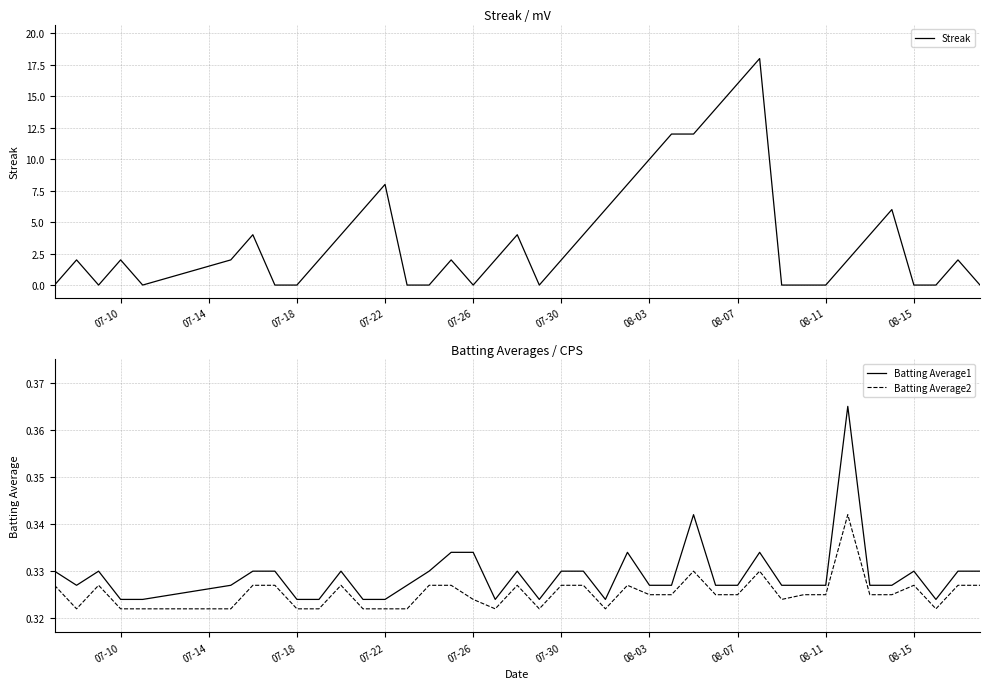

True or false: Batting Average2 and Batting Average1 cross at least once.

False